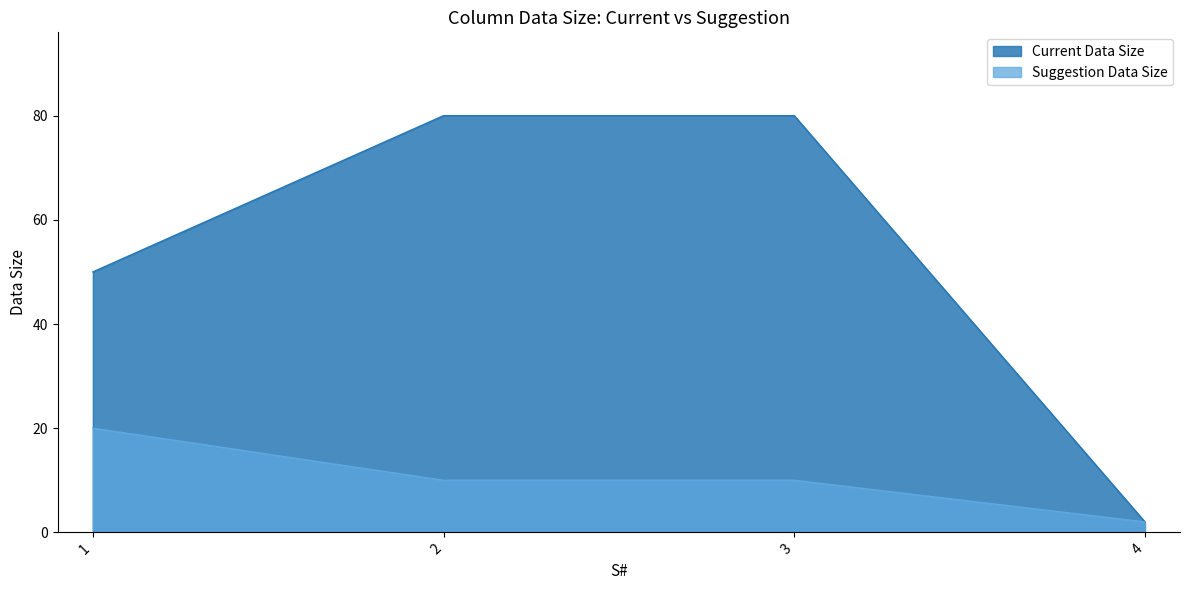

List the series in order of their peak value, highest first.

Current Data Size, Suggestion Data Size